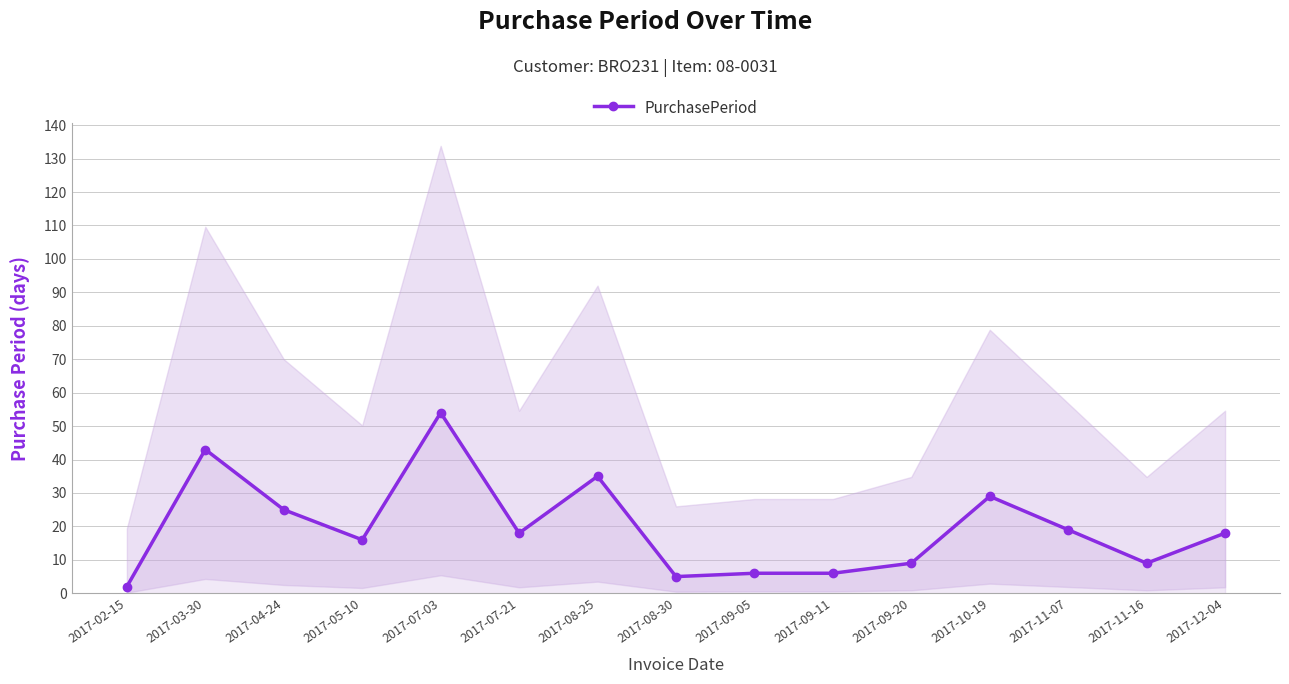

Rank the categories by value from highest to lowest.

2017-07-03, 2017-03-30, 2017-08-25, 2017-10-19, 2017-04-24, 2017-11-07, 2017-07-21, 2017-12-04, 2017-05-10, 2017-09-20, 2017-11-16, 2017-09-05, 2017-09-11, 2017-08-30, 2017-02-15